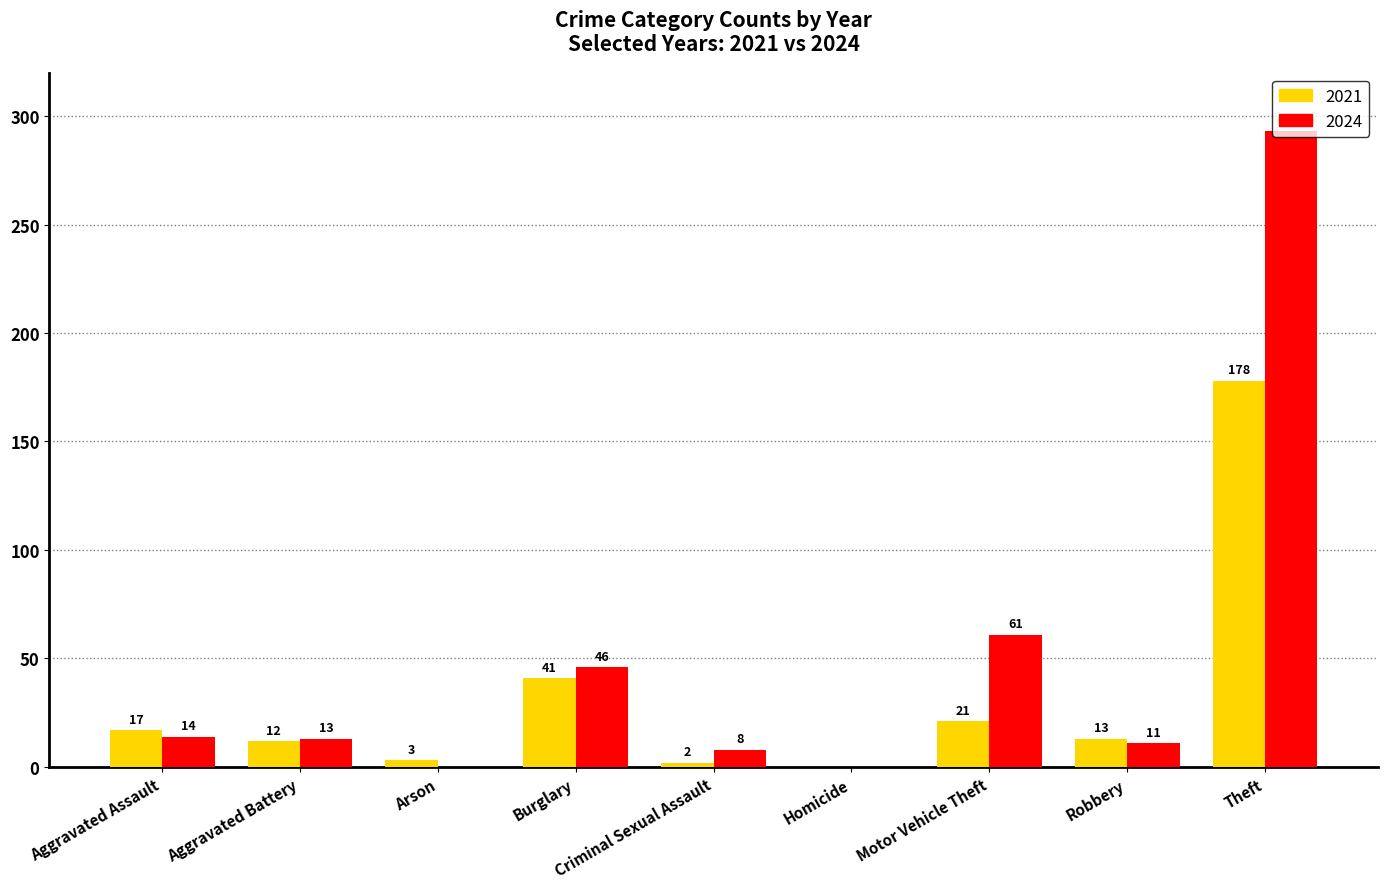

What is the sum of the 2024 values at Robbery and Arson?

11